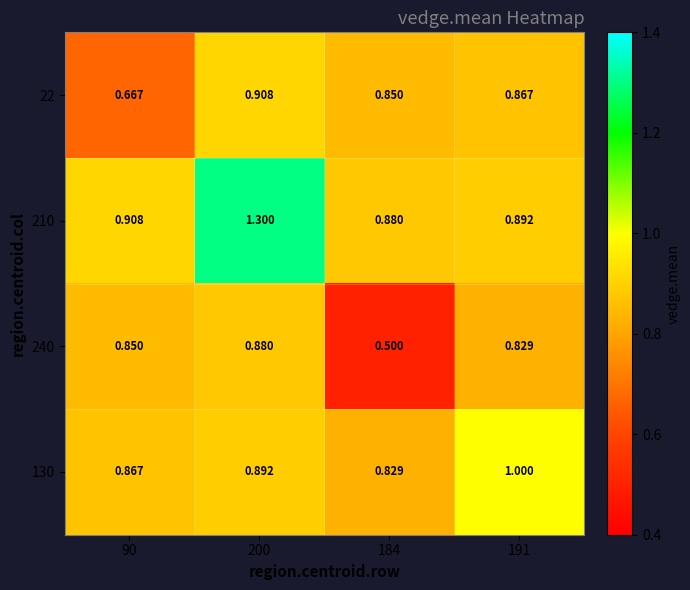

Is the value of 130 at 191 greater than the value of 240 at 200?

Yes